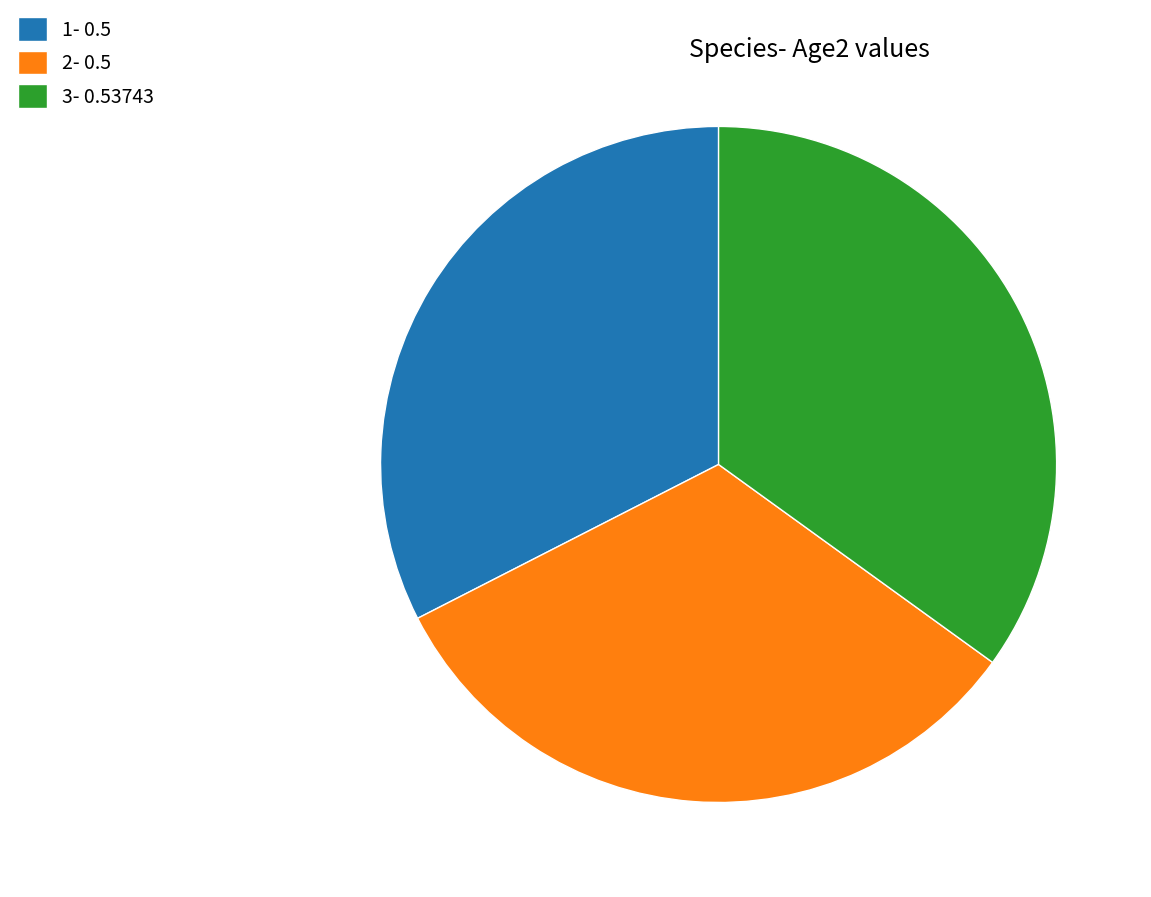

Is the sum of 1- 0.5 and 2- 0.5 greater than half?

Yes